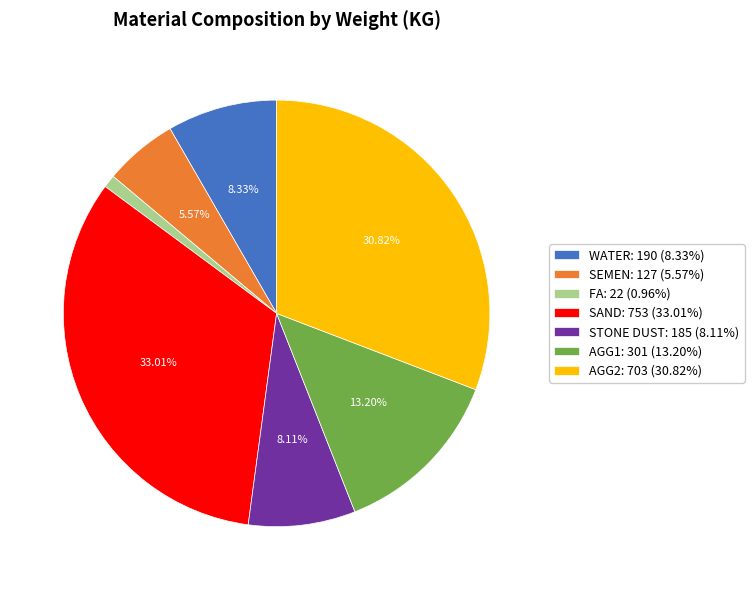

To the nearest percent, what is the difference between the largest and smallest slice percentages?

32%